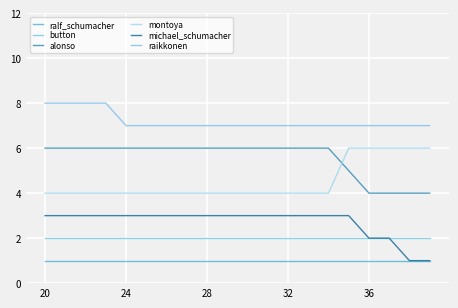

Which series has the widest spread of values?

alonso